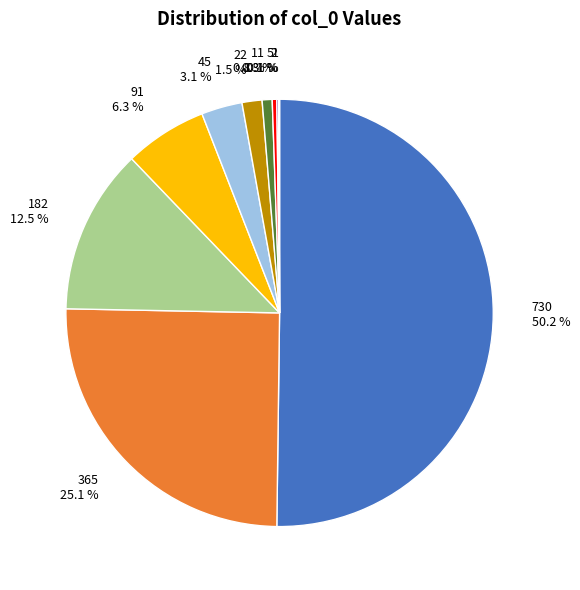

What is the majority slice?

730